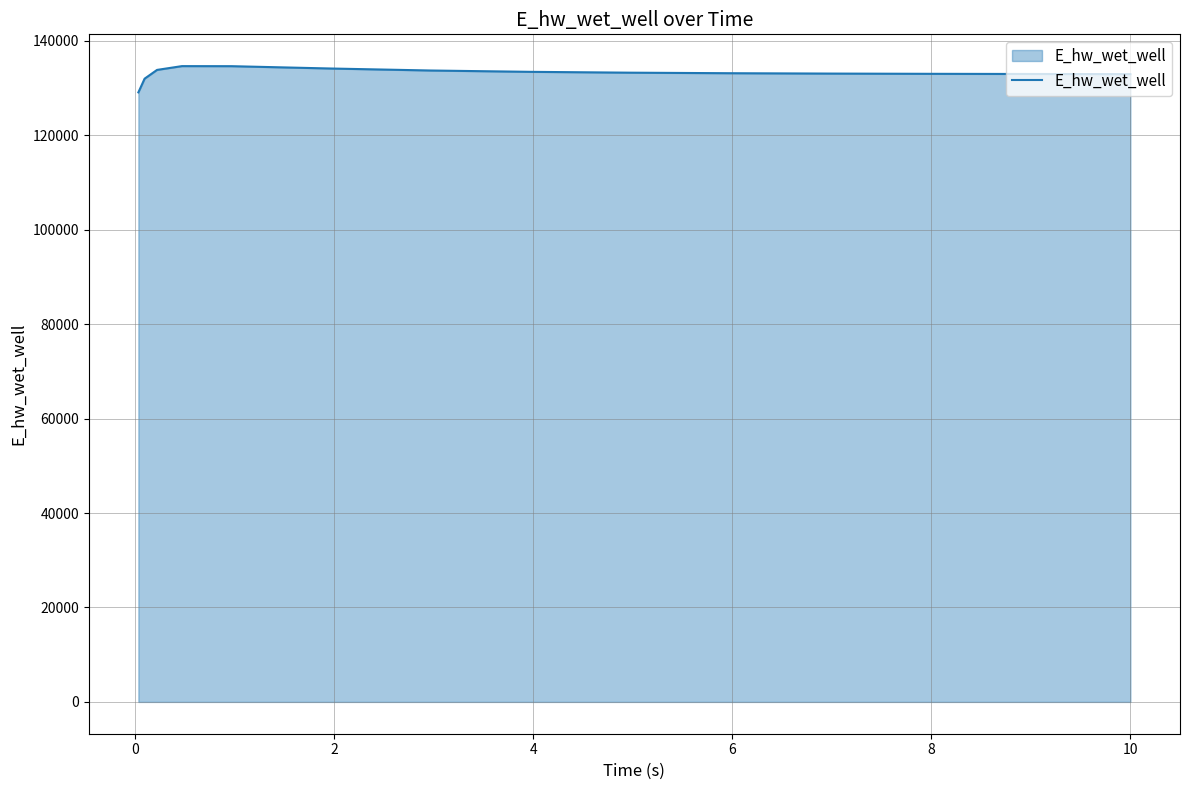

What is the minimum value shown in the chart?

129070.3